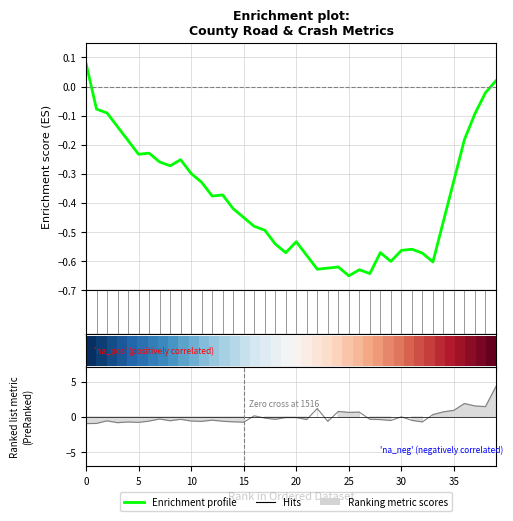

What is the difference between the second highest and second lowest values in the Enrichment profile series?

0.7